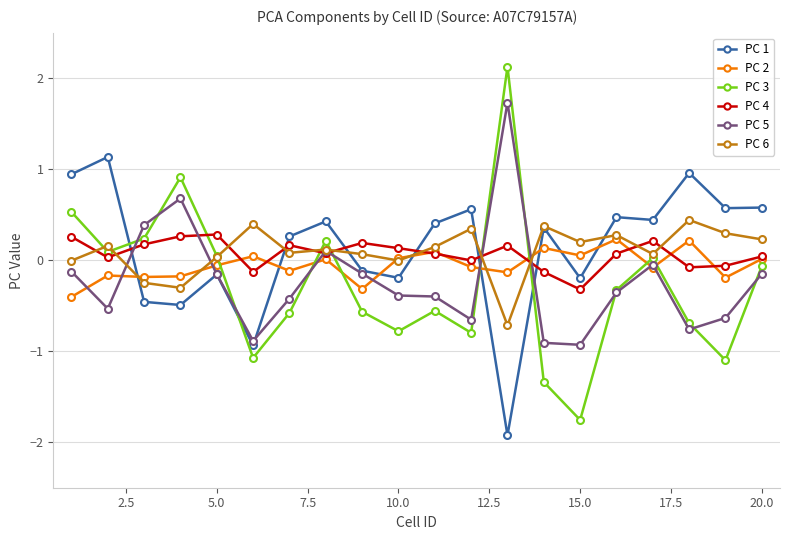

After their last crossing, which series has the higher values: PC 4 or PC 1?

PC 1